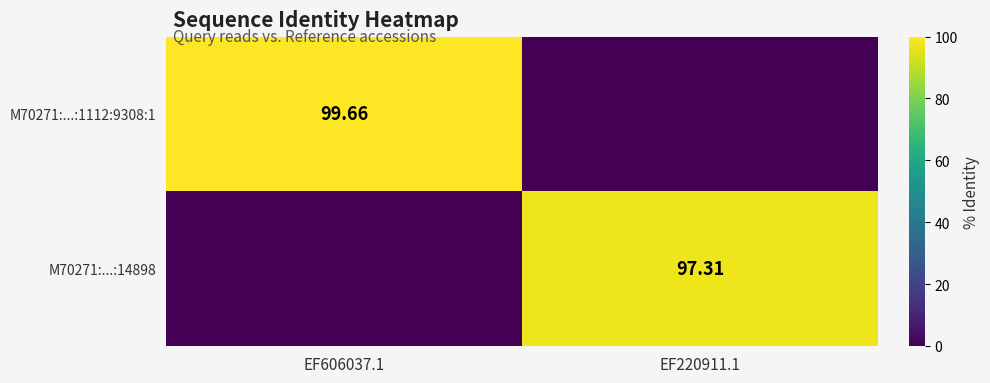

Is it true that M70271:...:14898 equals -55.8 at EF606037.1?

False